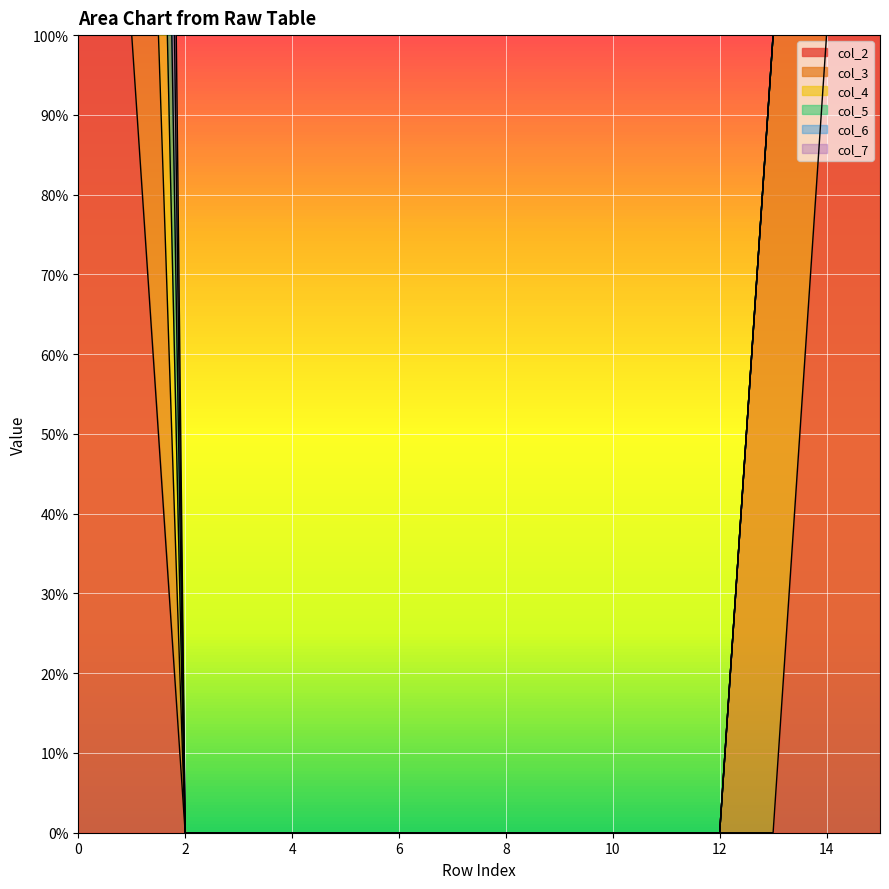

Between 1 and 14, which is larger?

1